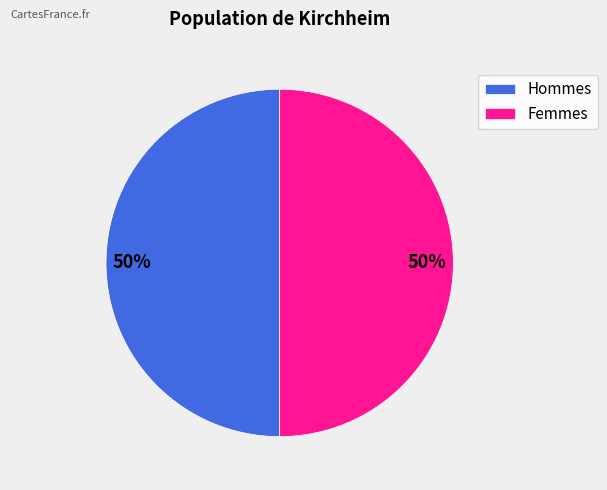

The Hommes slice represents 50% of the pie. True or false?

True